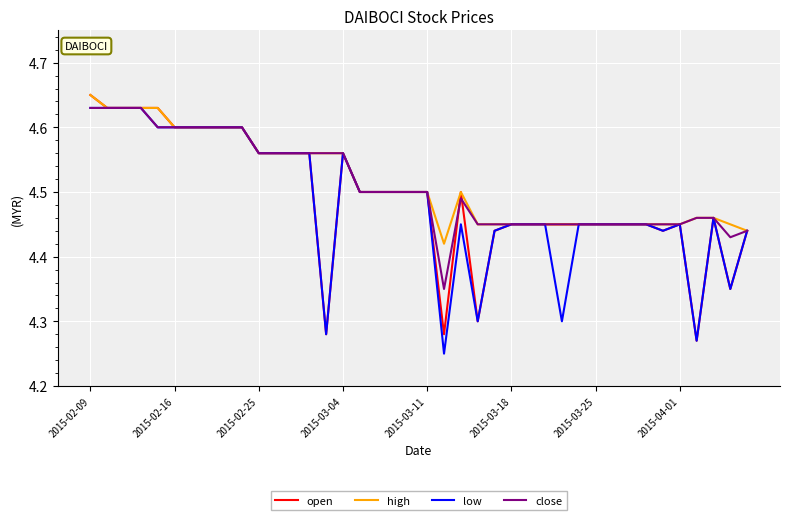

What is the total value across all series at 2015-03-18?

17.8